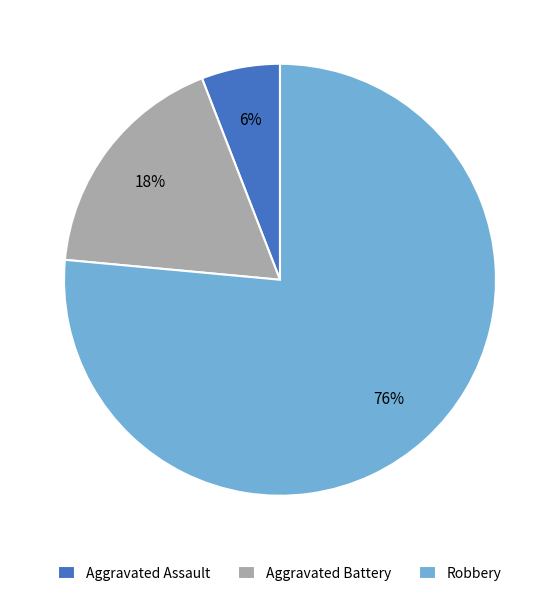

Which has a higher value, Aggravated Battery or Aggravated Assault?

Aggravated Battery